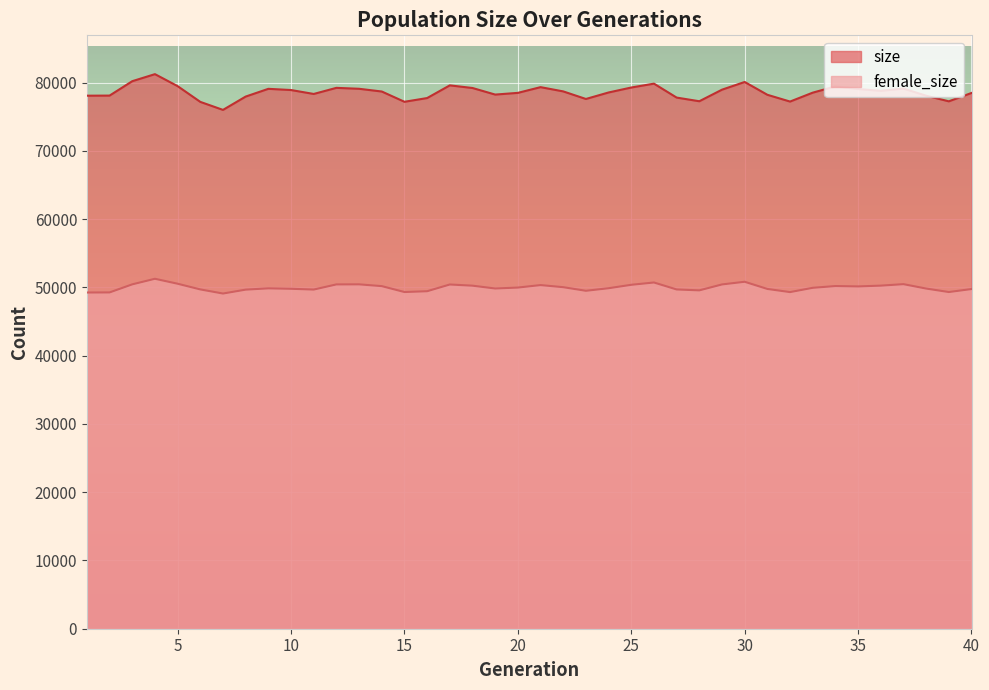

True or false: size and female_size intersect in this chart.

False